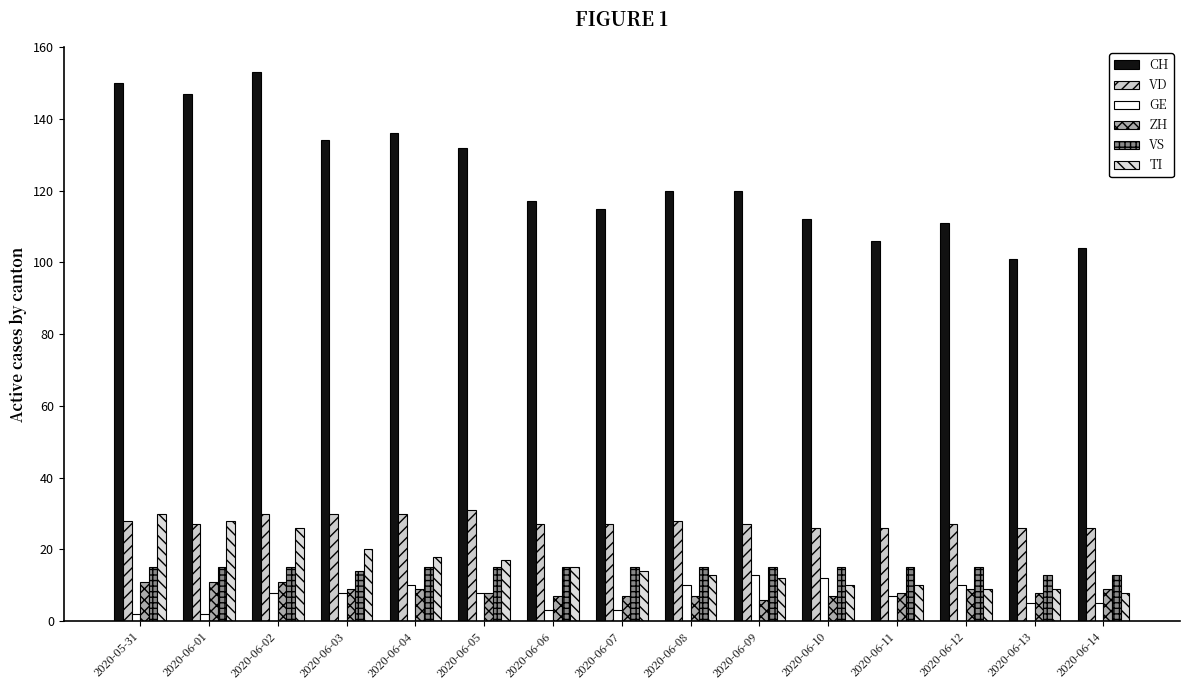

What is the lowest value of the VS series?

13